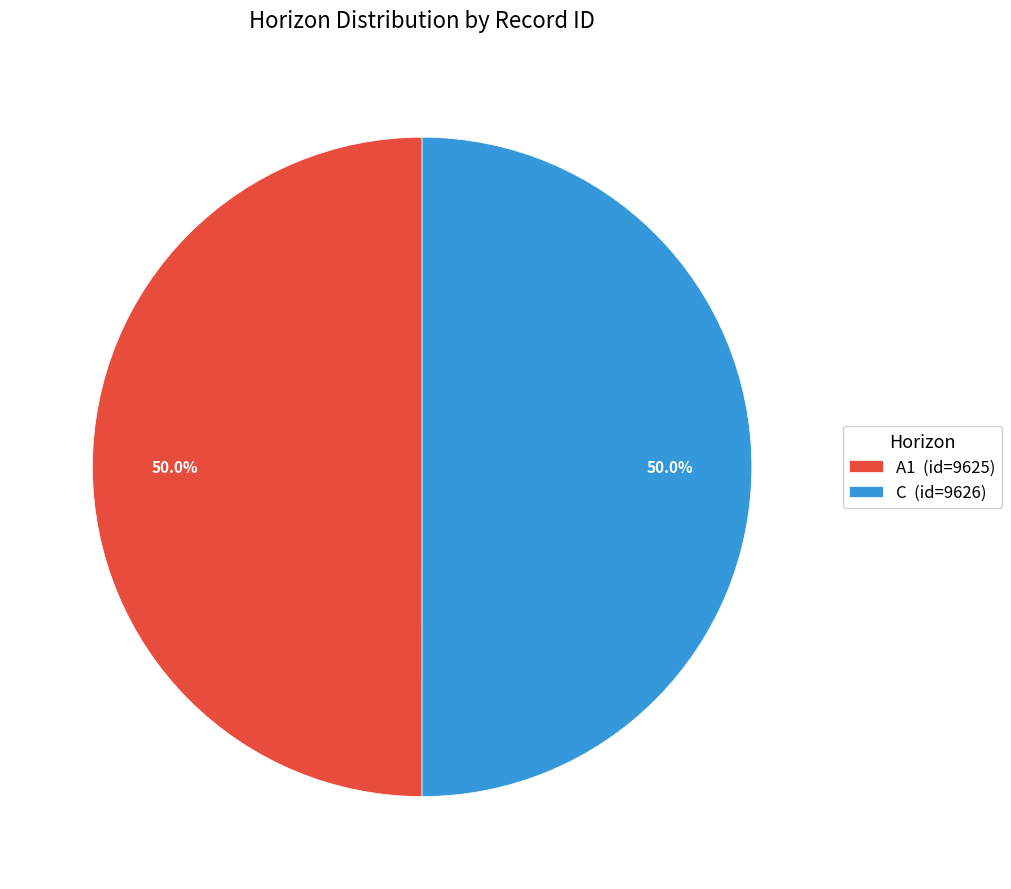

The A1 slice represents 50% of the pie. True or false?

True